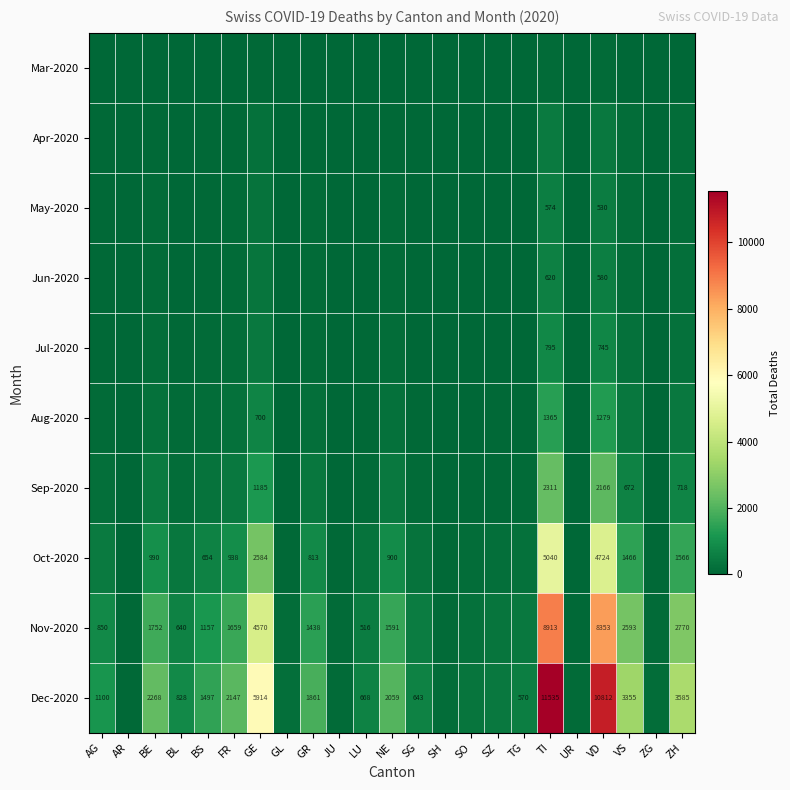

True or false: Aug-2020 has a value of 1365 at TI.

True